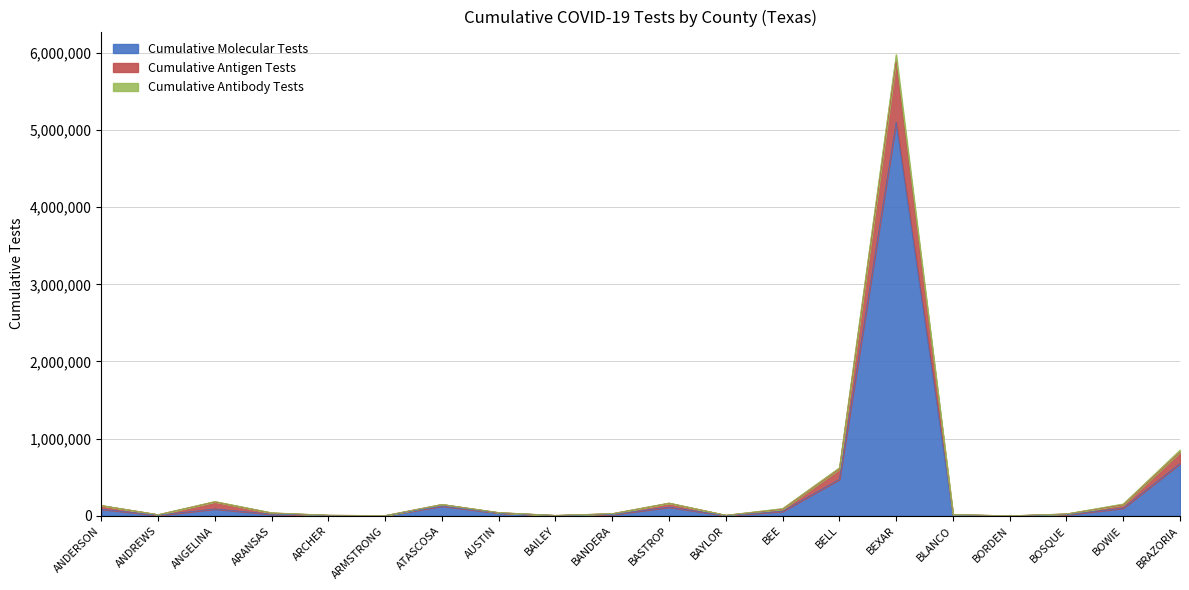

At which category is the sum across all series the highest?

BEXAR